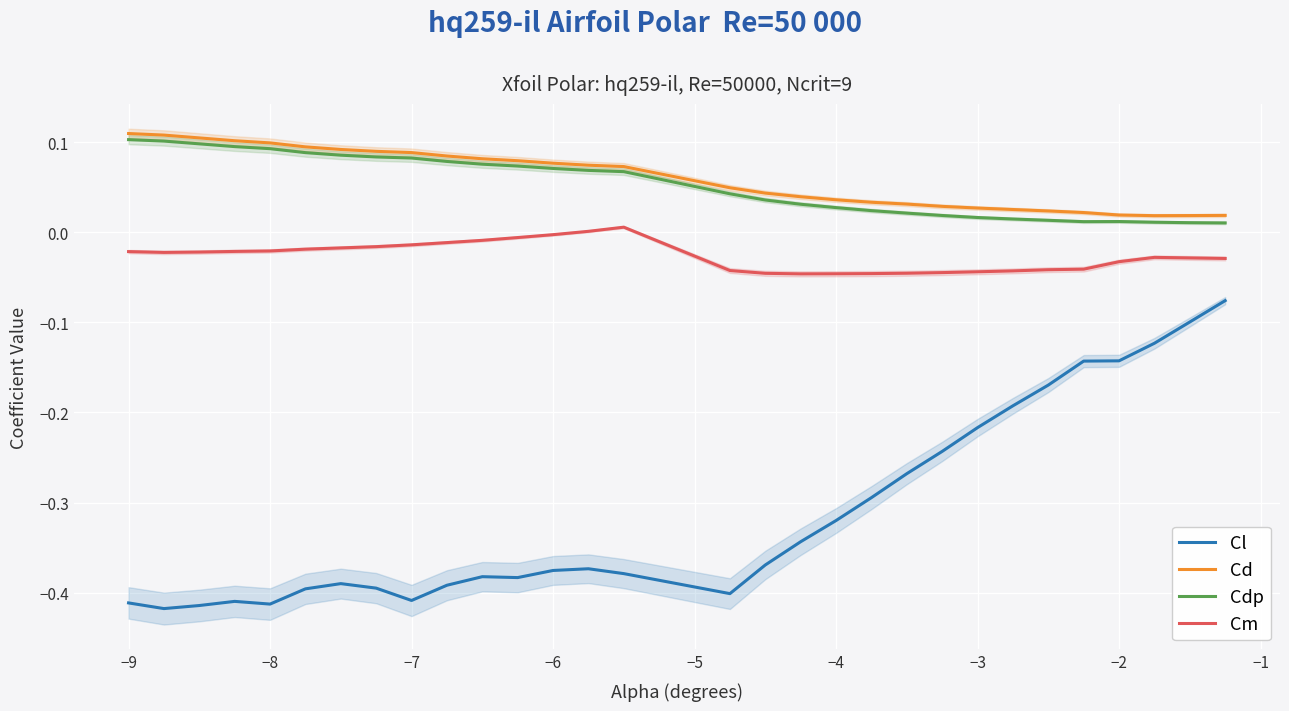

What are all the series names shown in the legend?

Cl, Cd, Cdp, Cm